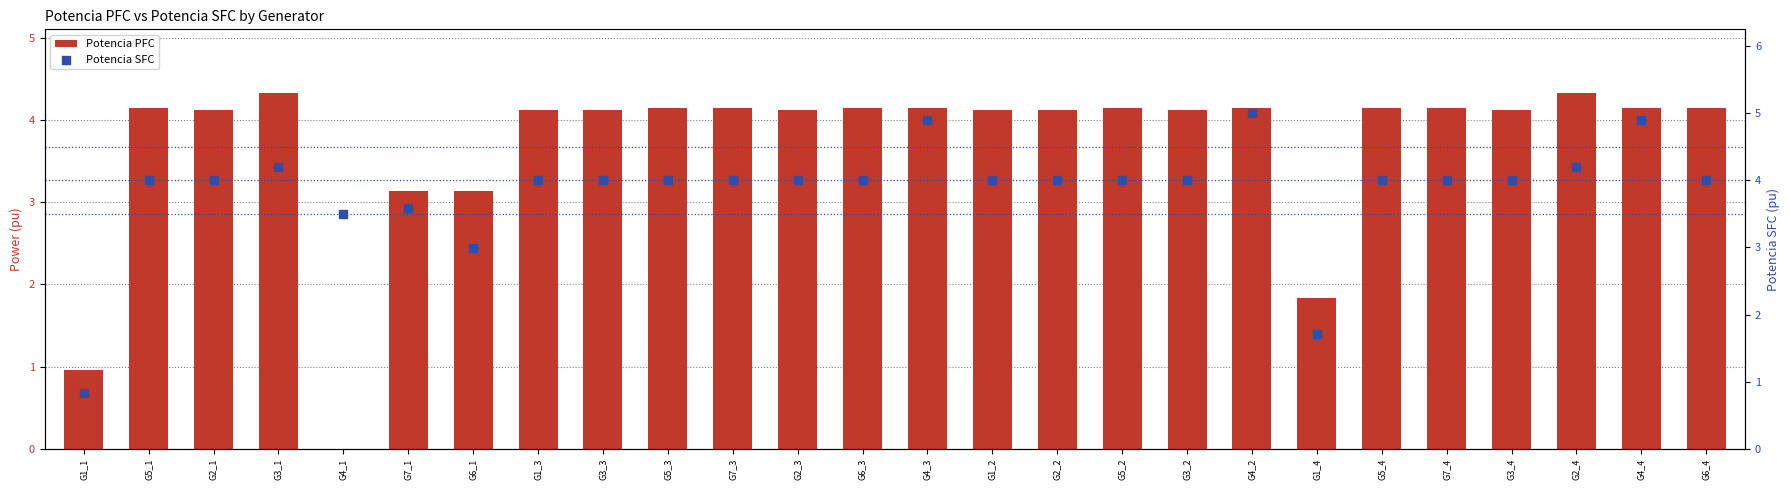

Which series contains the lowest Y value?

Potencia PFC